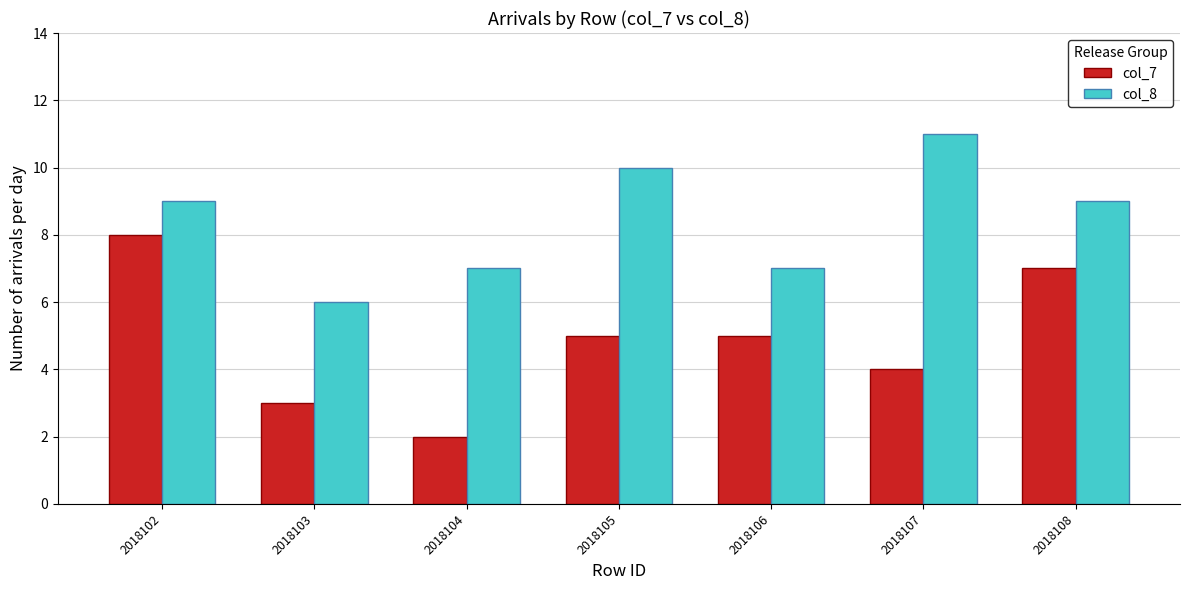

Are the bars grouped side by side (vs. stacked)?

Yes